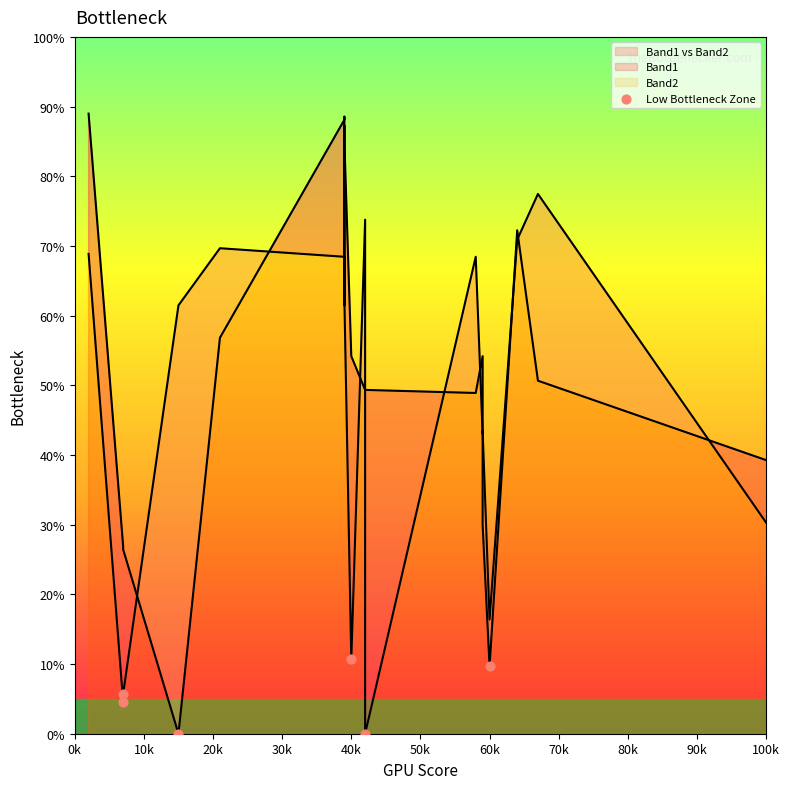

Between 80k and 60k, which is larger?

80k